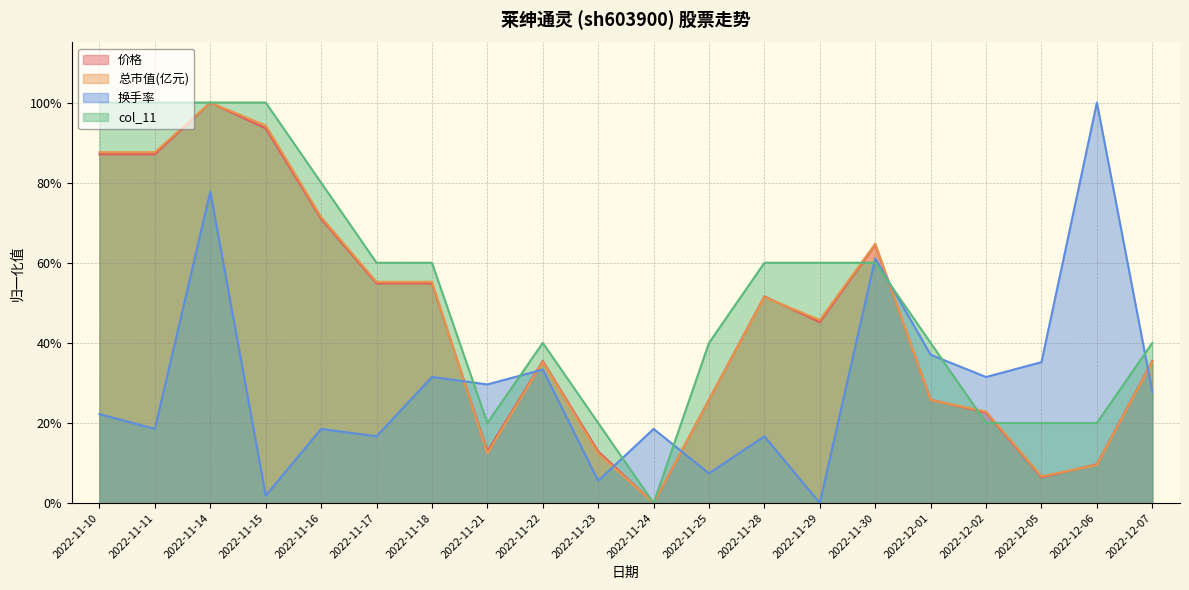

List the series in order of their peak value, highest first.

价格, 总市值(亿元), 换手率, col_11